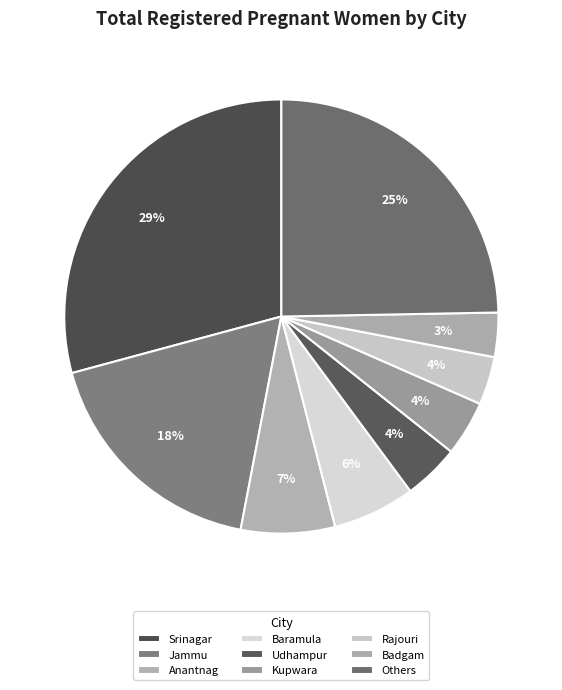

To the nearest percent, what is the difference between the largest and smallest slice percentages?

26%